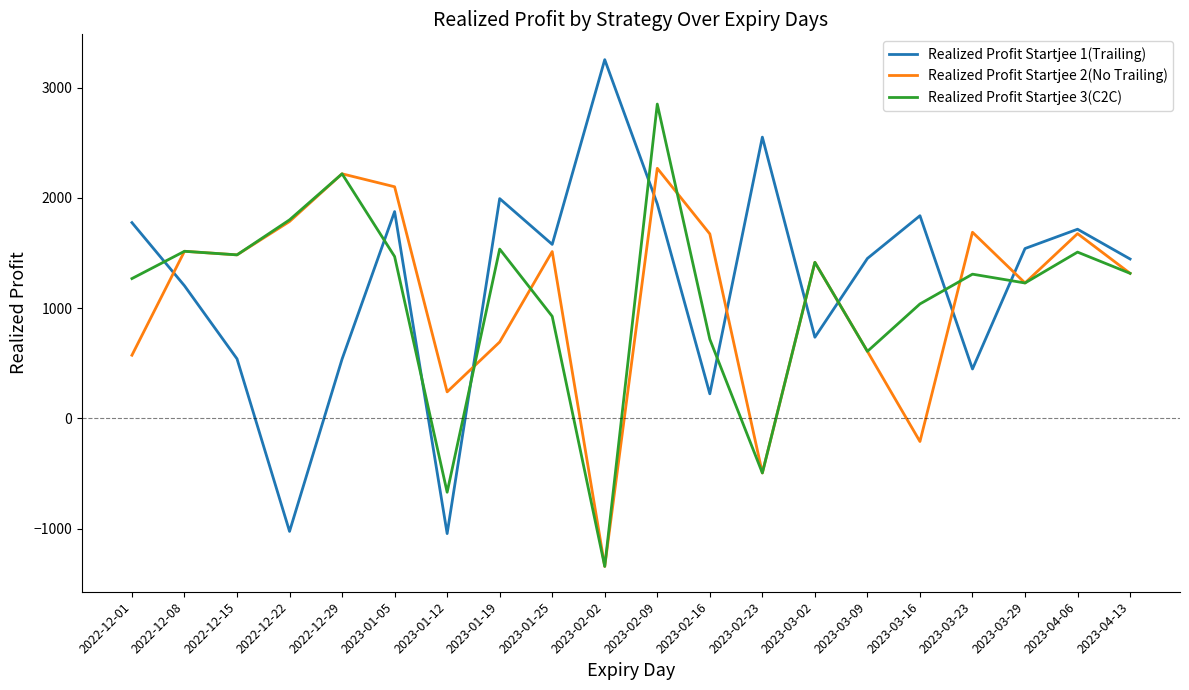

What is the difference between the highest and lowest values at 2022-12-29?

1680.0